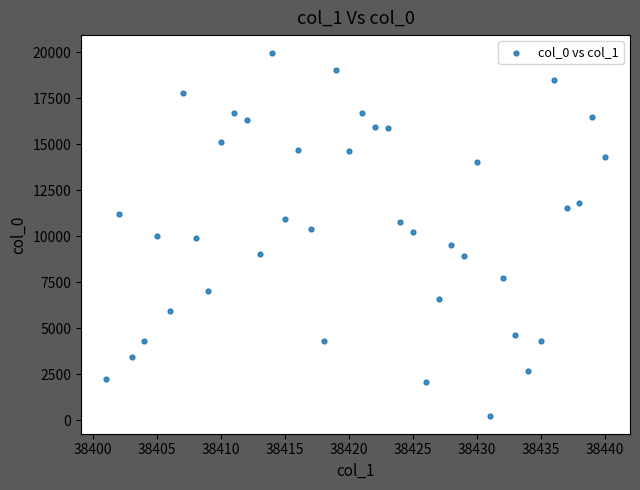

What is the range of X values (max minus min)?

39